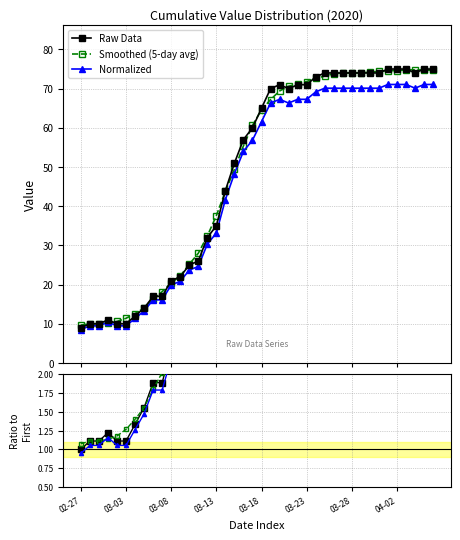

What is the value of the Normalized point at the 2nd from the left?

9.5